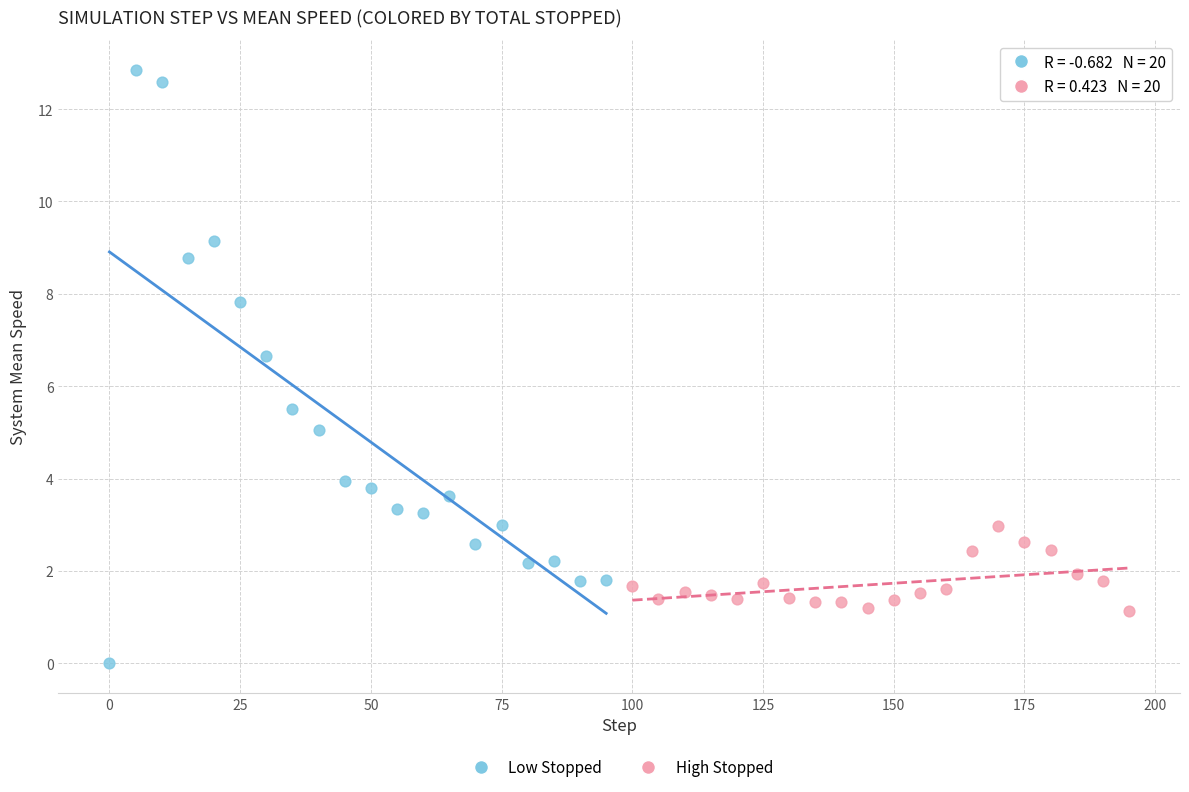

Which series has the largest Y range (max minus min)?

Low Stopped